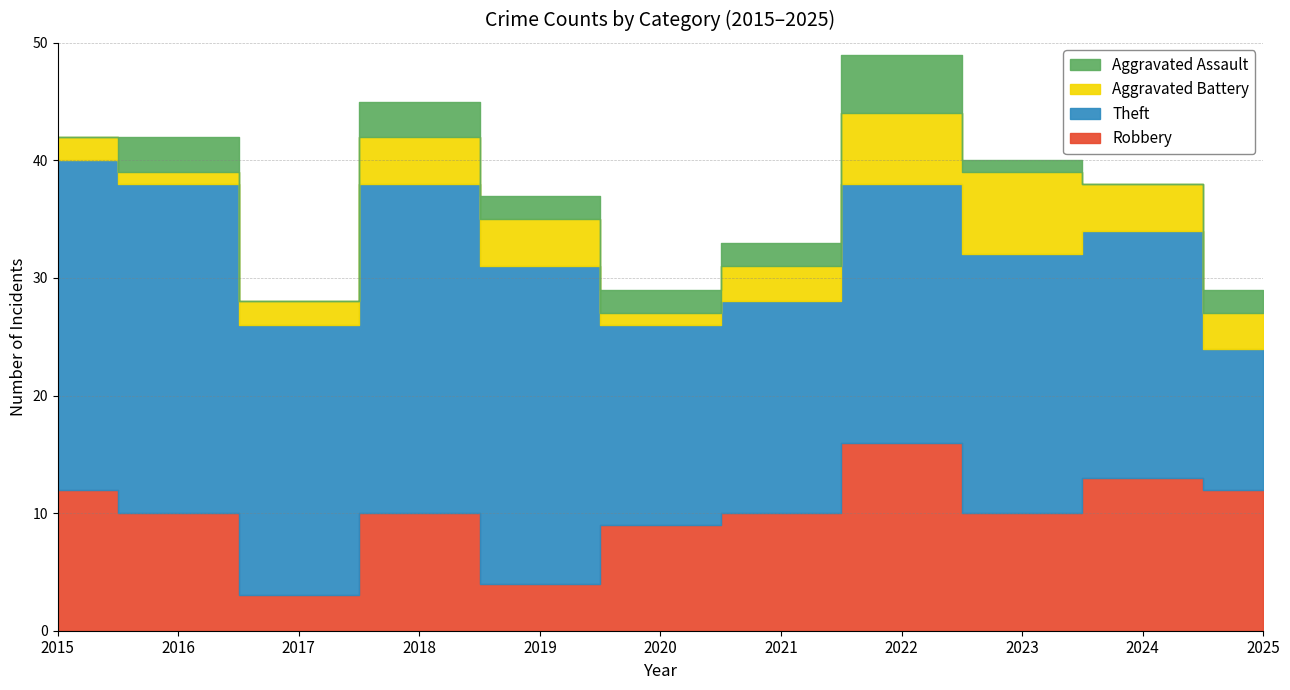

At how many categories does at least one series exceed 11?

11